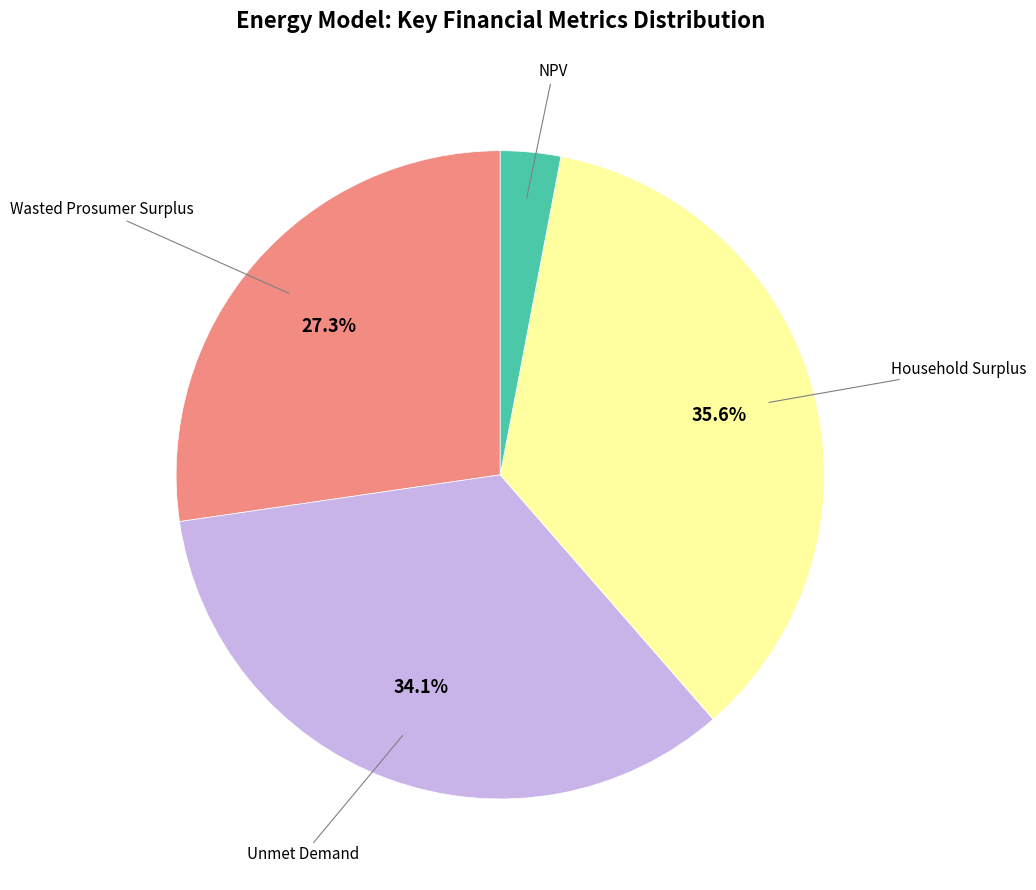

Is there a majority slice in this chart?

No